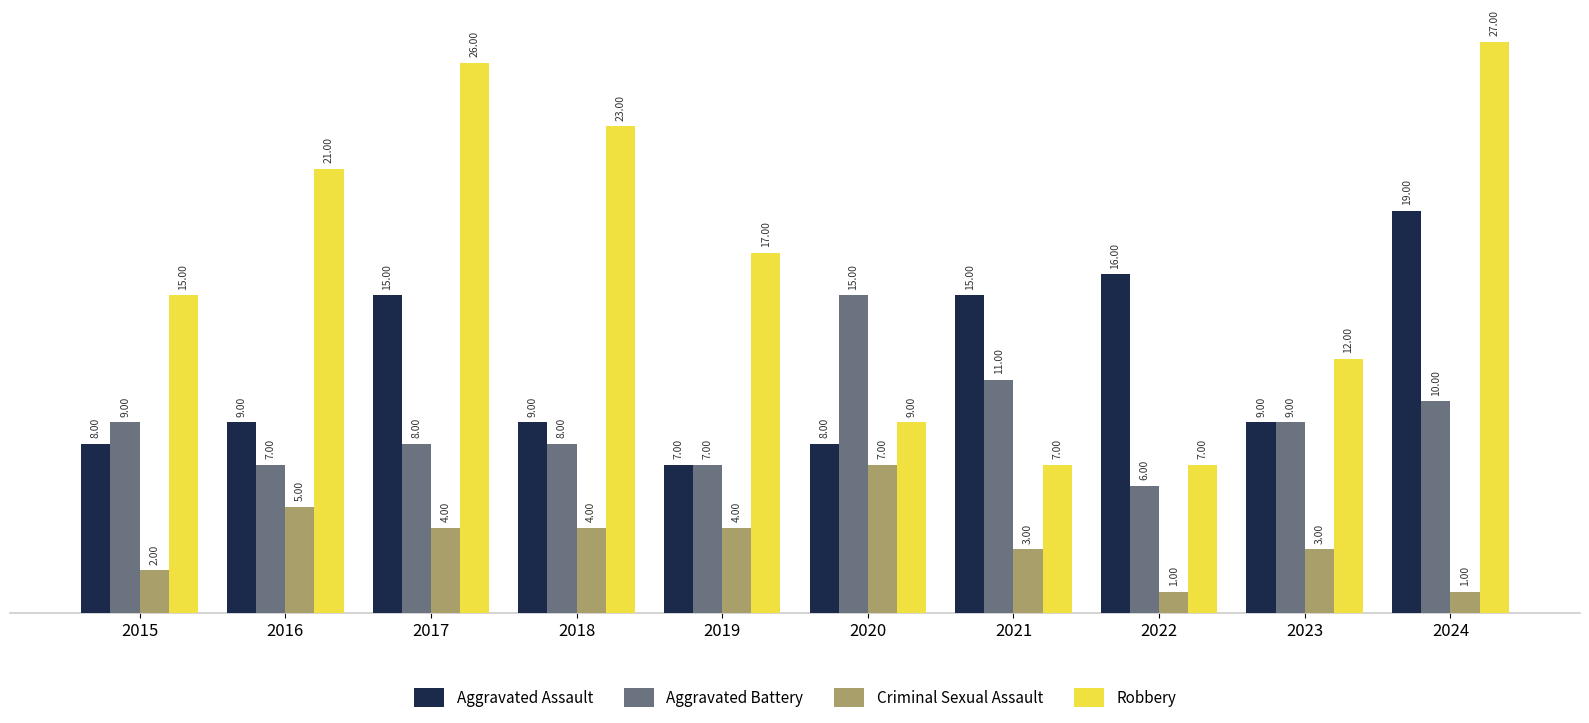

Which series changed the most between 2017 and 2023?

Robbery